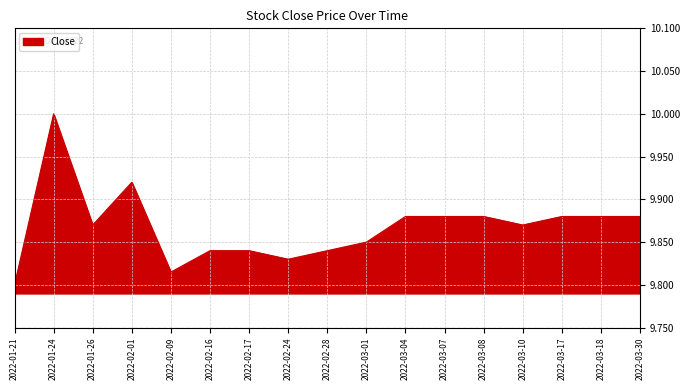

What position from the right is 2022-02-09?

13